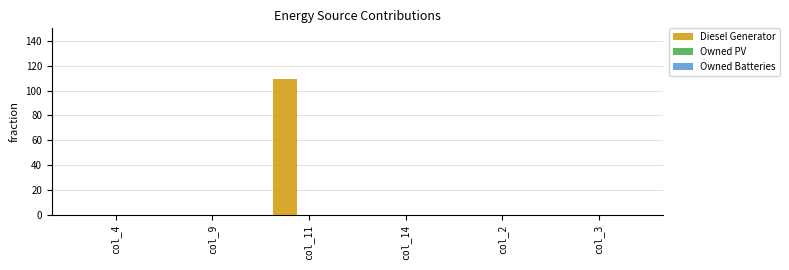

Are the bars grouped side by side (vs. stacked)?

No